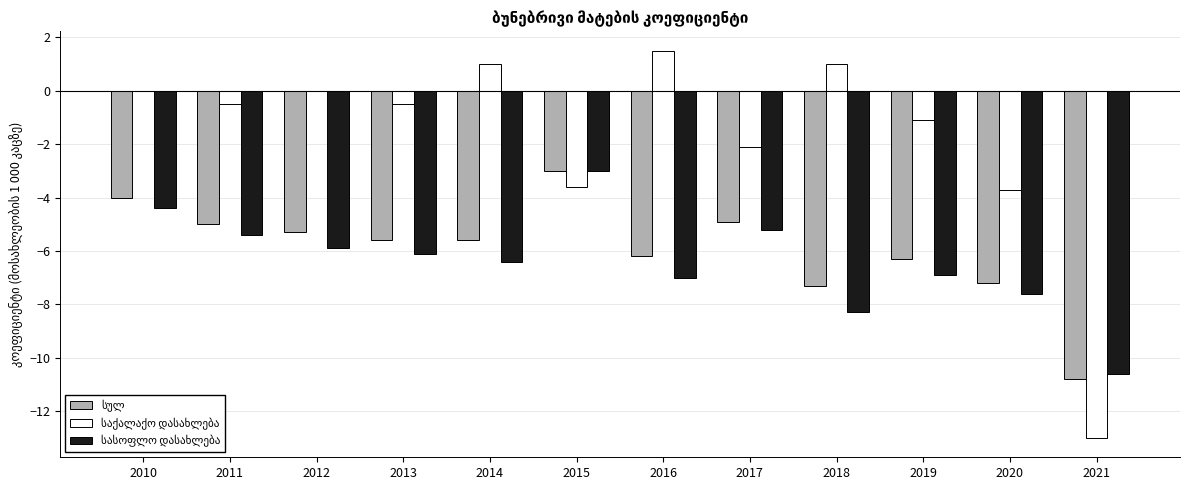

What is the maximum value shown in the chart?

1.5